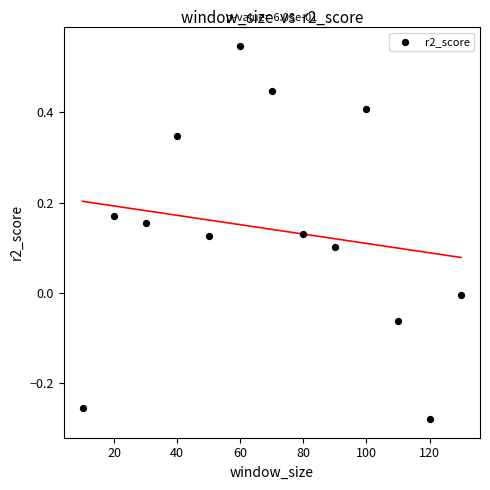

What is the range of Y values (max minus min)?

0.8